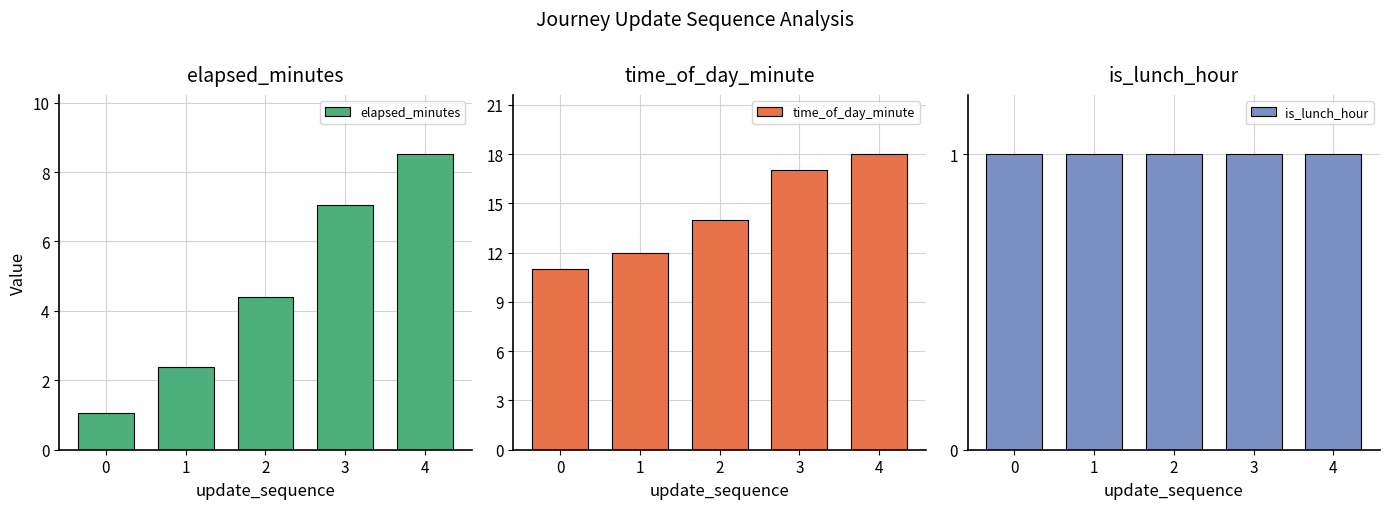

Reading left to right, extract all data points from this chart.

elapsed_minutes: 0=1.1	1=2.4	2=4.4	3=7.0	4=8.5
time_of_day_minute: 0=11.0	1=12.0	2=14.0	3=17.0	4=18.0
is_lunch_hour: 0=1.0	1=1.0	2=1.0	3=1.0	4=1.0